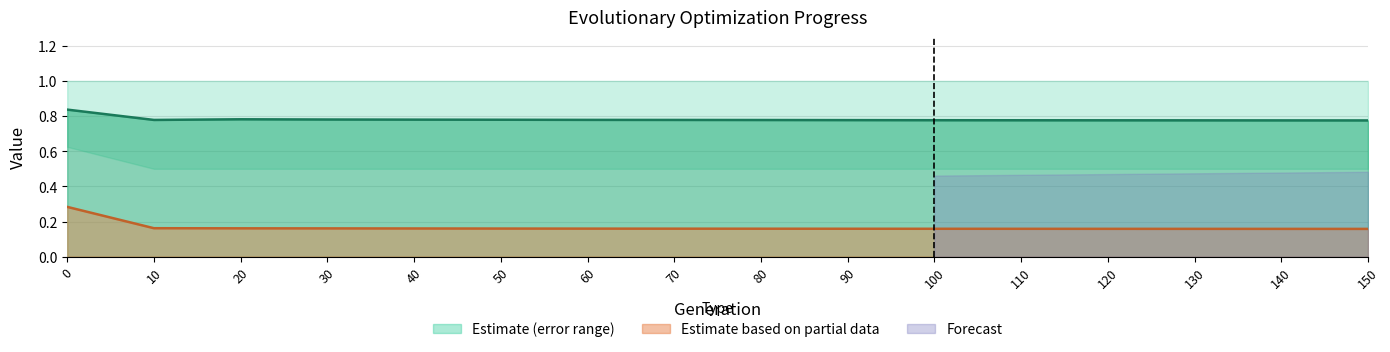

At which category does Avg error line reach its first local peak?

20